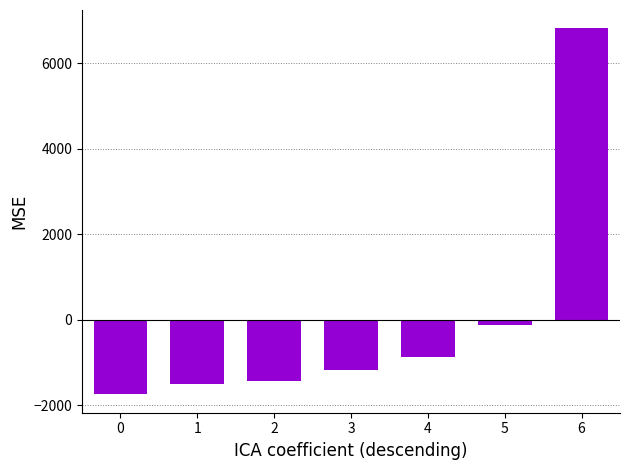

Which has a higher value, 5 or 1?

5